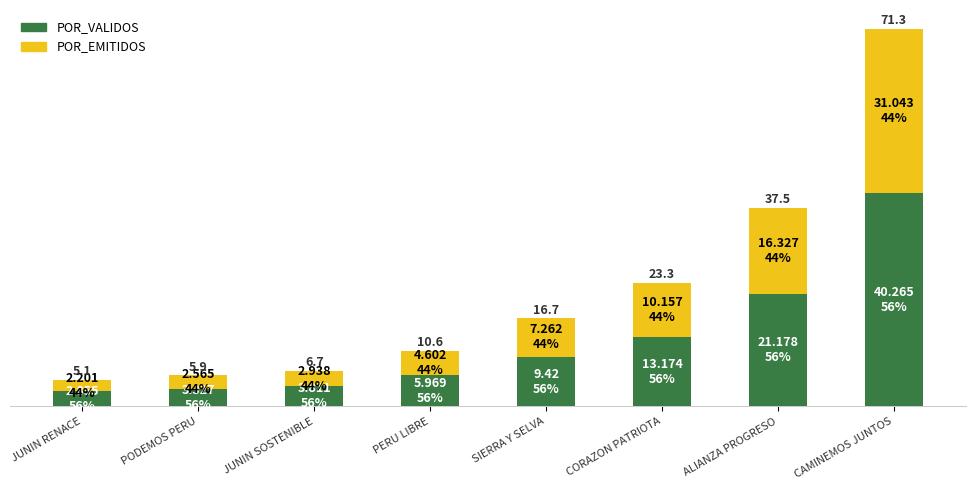

What position from the right is PODEMOS PERU?

7